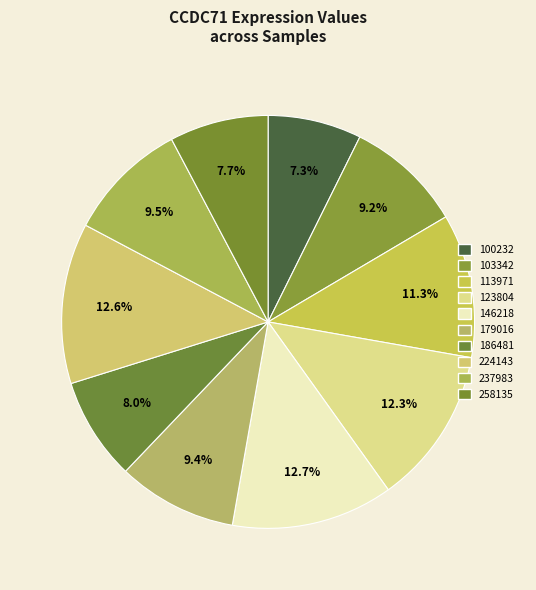

Combined, do 186481 and 123804 account for over 50%?

No